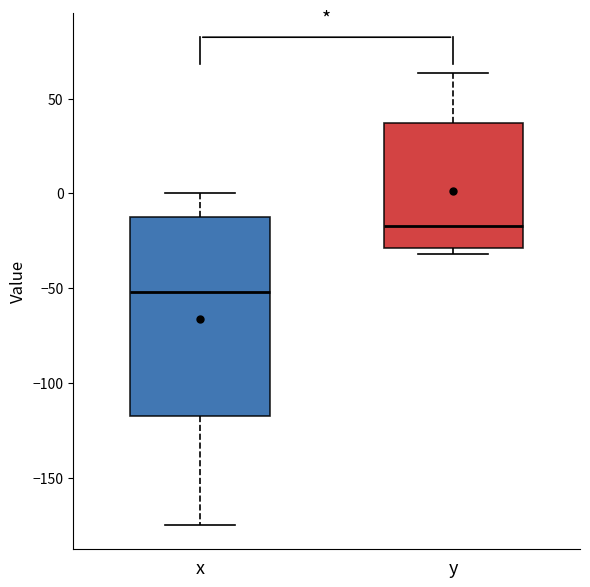

Where is the upper edge of the box for x on the y-axis? The values are not printed on the chart, so give them approximately, as read against the axis.

-10